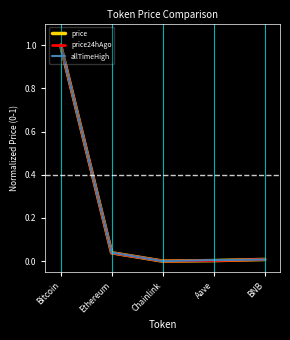

What is the highest value of the allTimeHigh series?

1.0